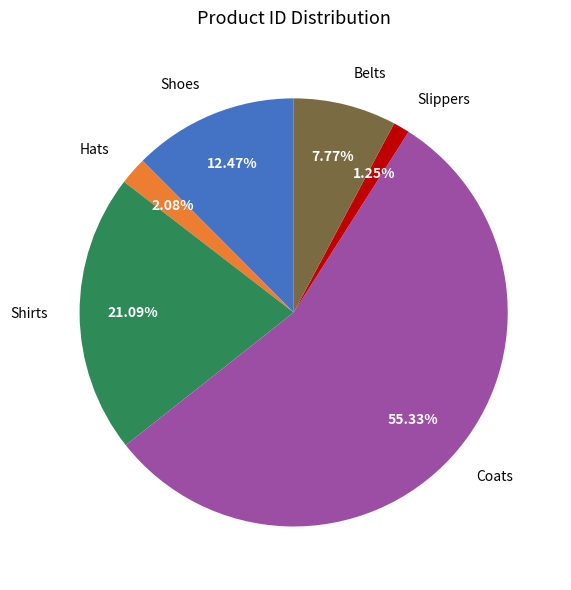

How much of the chart is everything except Belts?

92.2%